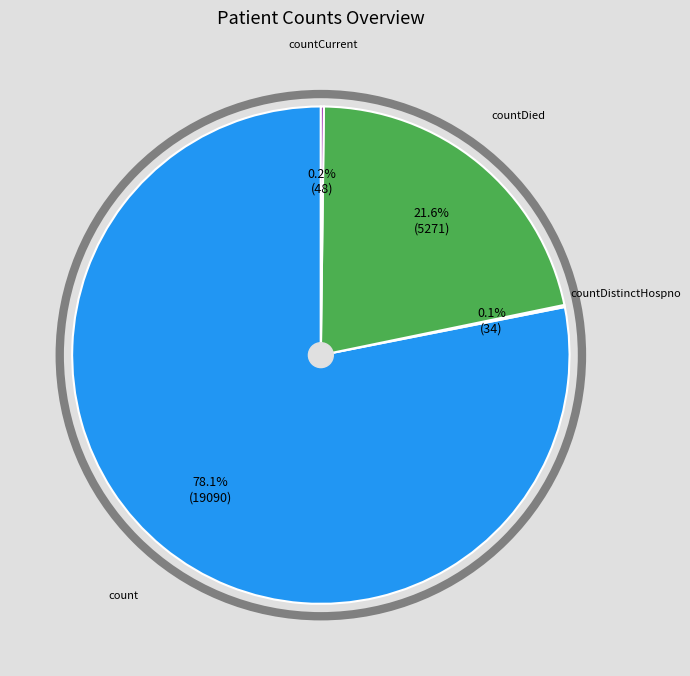

Is there any slice that represents more than half of the pie?

Yes